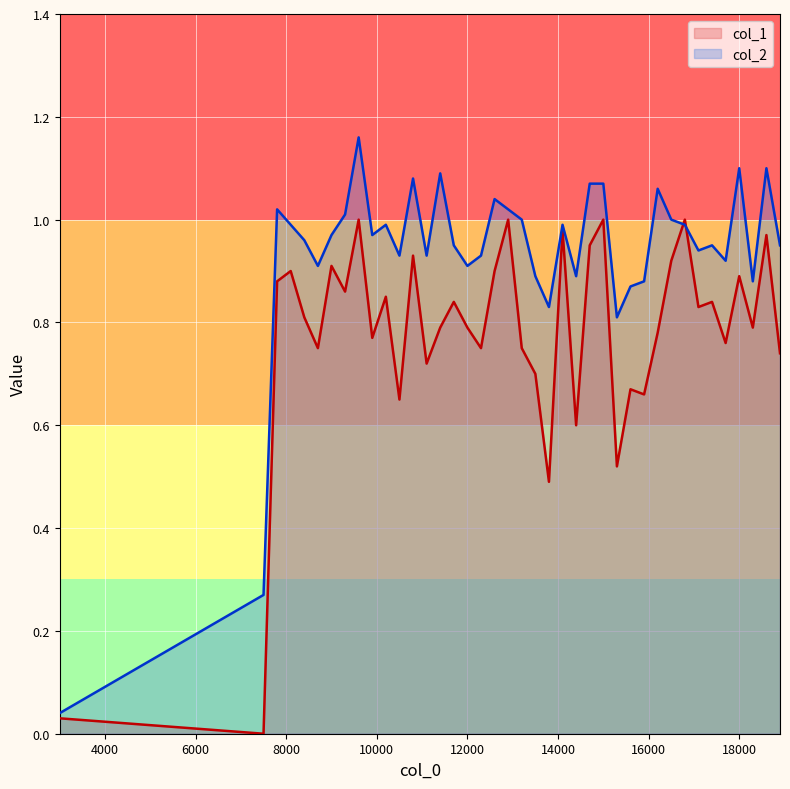

What is the difference between the second highest and second lowest values in the col_1 series?

1.0